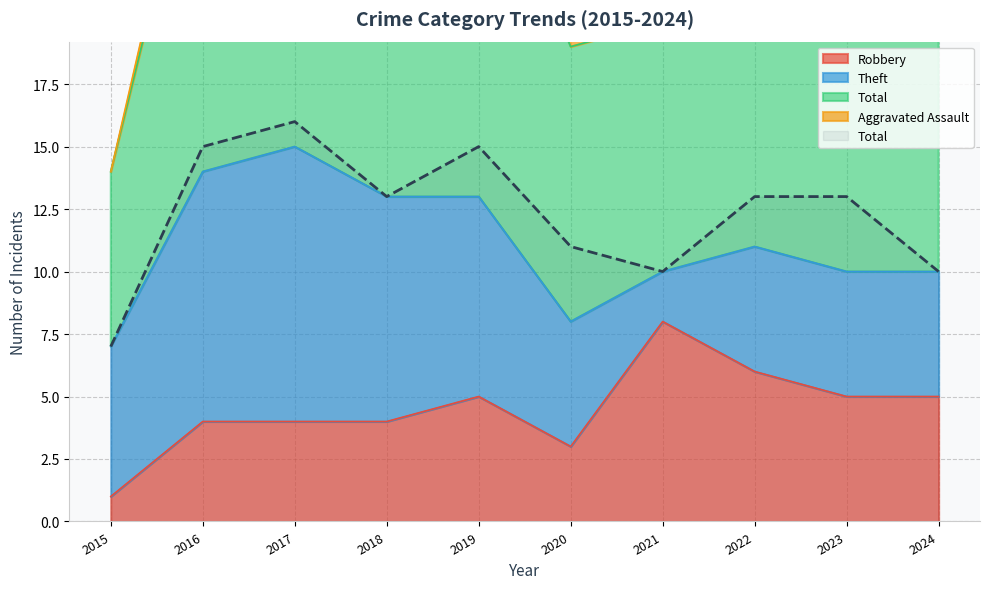

True or false: Robbery and Aggravated Battery cross at least once.

False